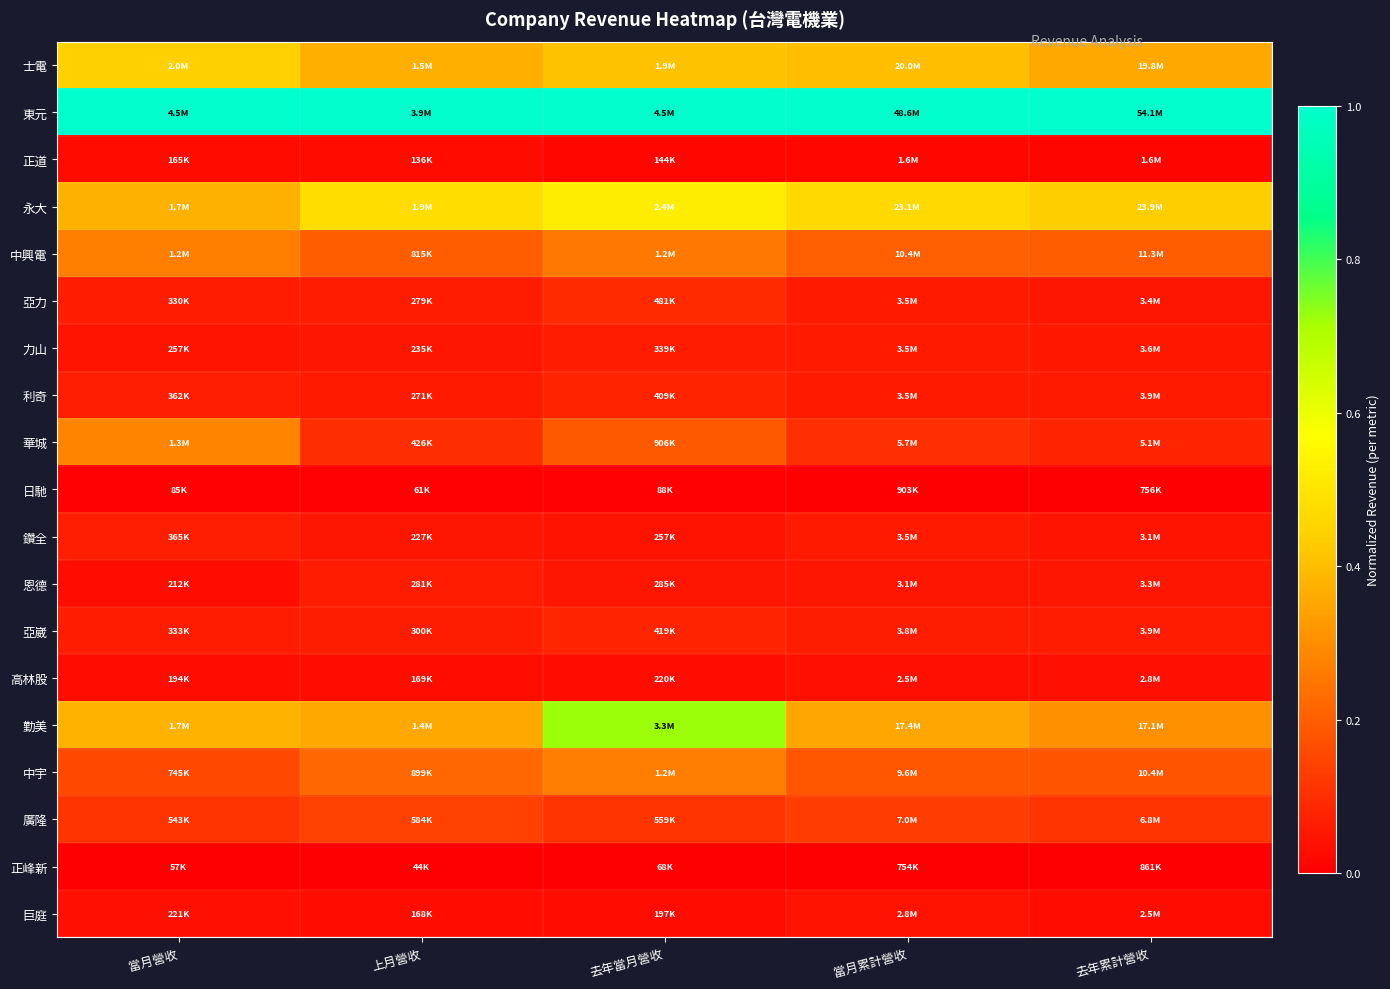

Reading left to right, what are all the values shown in this chart?

士電: 當月營收=0.4	上月營收=0.4	去年當月營收=0.4	當月累計營收=0.4	去年累計營收=0.4
東元: 當月營收=1.0	上月營收=1.0	去年當月營收=1.0	當月累計營收=1.0	去年累計營收=1.0
正道: 當月營收=0.0	上月營收=0.0	去年當月營收=0.0	當月累計營收=0.0	去年累計營收=0.0
永大: 當月營收=0.4	上月營收=0.5	去年當月營收=0.5	當月累計營收=0.5	去年累計營收=0.4
中興電: 當月營收=0.3	上月營收=0.2	去年當月營收=0.3	當月累計營收=0.2	去年累計營收=0.2
亞力: 當月營收=0.1	上月營收=0.1	去年當月營收=0.1	當月累計營收=0.1	去年累計營收=0.0
力山: 當月營收=0.0	上月營收=0.0	去年當月營收=0.1	當月累計營收=0.1	去年累計營收=0.1
利奇: 當月營收=0.1	上月營收=0.1	去年當月營收=0.1	當月累計營收=0.1	去年累計營收=0.1
華城: 當月營收=0.3	上月營收=0.1	去年當月營收=0.2	當月累計營收=0.1	去年累計營收=0.1
日馳: 當月營收=0.0	上月營收=0.0	去年當月營收=0.0	當月累計營收=0.0	去年累計營收=0.0
鑽全: 當月營收=0.1	上月營收=0.0	去年當月營收=0.0	當月累計營收=0.1	去年累計營收=0.0
恩德: 當月營收=0.0	上月營收=0.1	去年當月營收=0.0	當月累計營收=0.0	去年累計營收=0.0
亞崴: 當月營收=0.1	上月營收=0.1	去年當月營收=0.1	當月累計營收=0.1	去年累計營收=0.1
高林股: 當月營收=0.0	上月營收=0.0	去年當月營收=0.0	當月累計營收=0.0	去年累計營收=0.0
勤美: 當月營收=0.4	上月營收=0.4	去年當月營收=0.7	當月累計營收=0.3	去年累計營收=0.3
中宇: 當月營收=0.2	上月營收=0.2	去年當月營收=0.3	當月累計營收=0.2	去年累計營收=0.2
廣隆: 當月營收=0.1	上月營收=0.1	去年當月營收=0.1	當月累計營收=0.1	去年累計營收=0.1
正峰新: 當月營收=0.0	上月營收=0.0	去年當月營收=0.0	當月累計營收=0.0	去年累計營收=0.0
巨庭: 當月營收=0.0	上月營收=0.0	去年當月營收=0.0	當月累計營收=0.0	去年累計營收=0.0